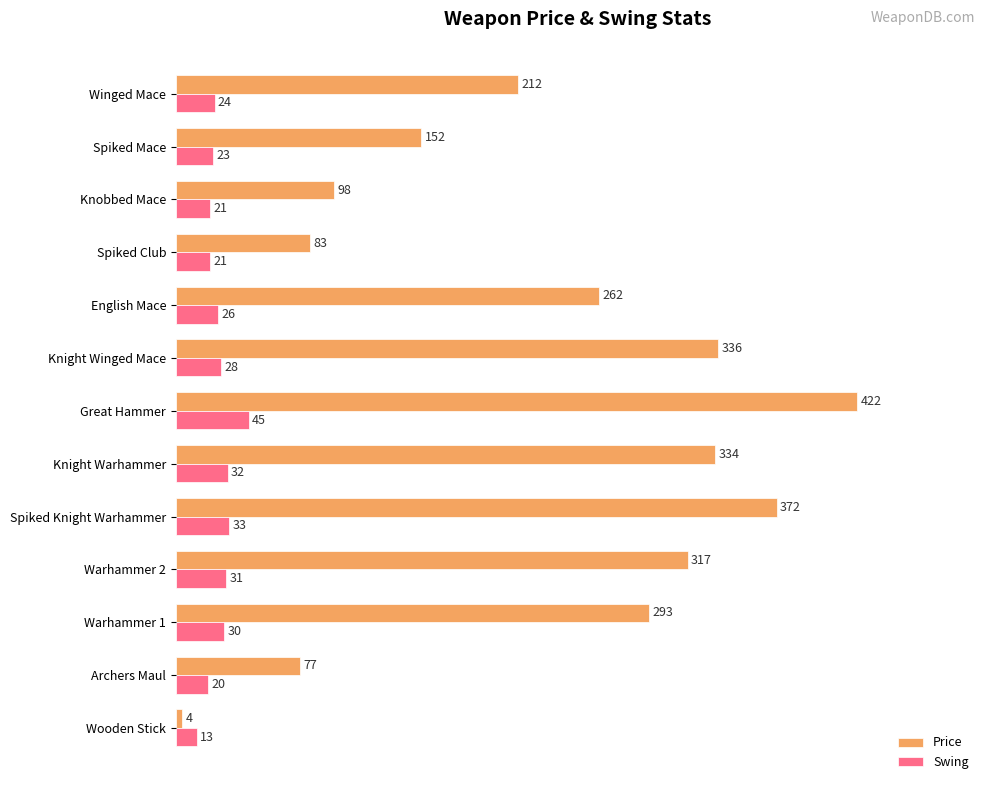

List the series in order of their peak value, highest first.

Price, Swing